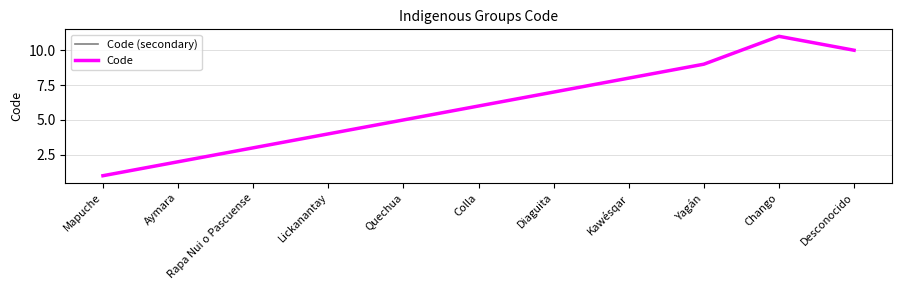

Is this an area chart (filled region under the line)?

No